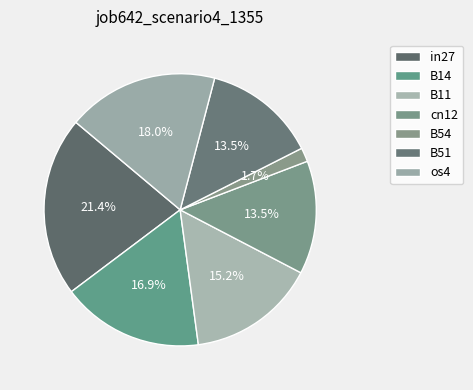

Is it true that B54 is 2% of the pie?

True